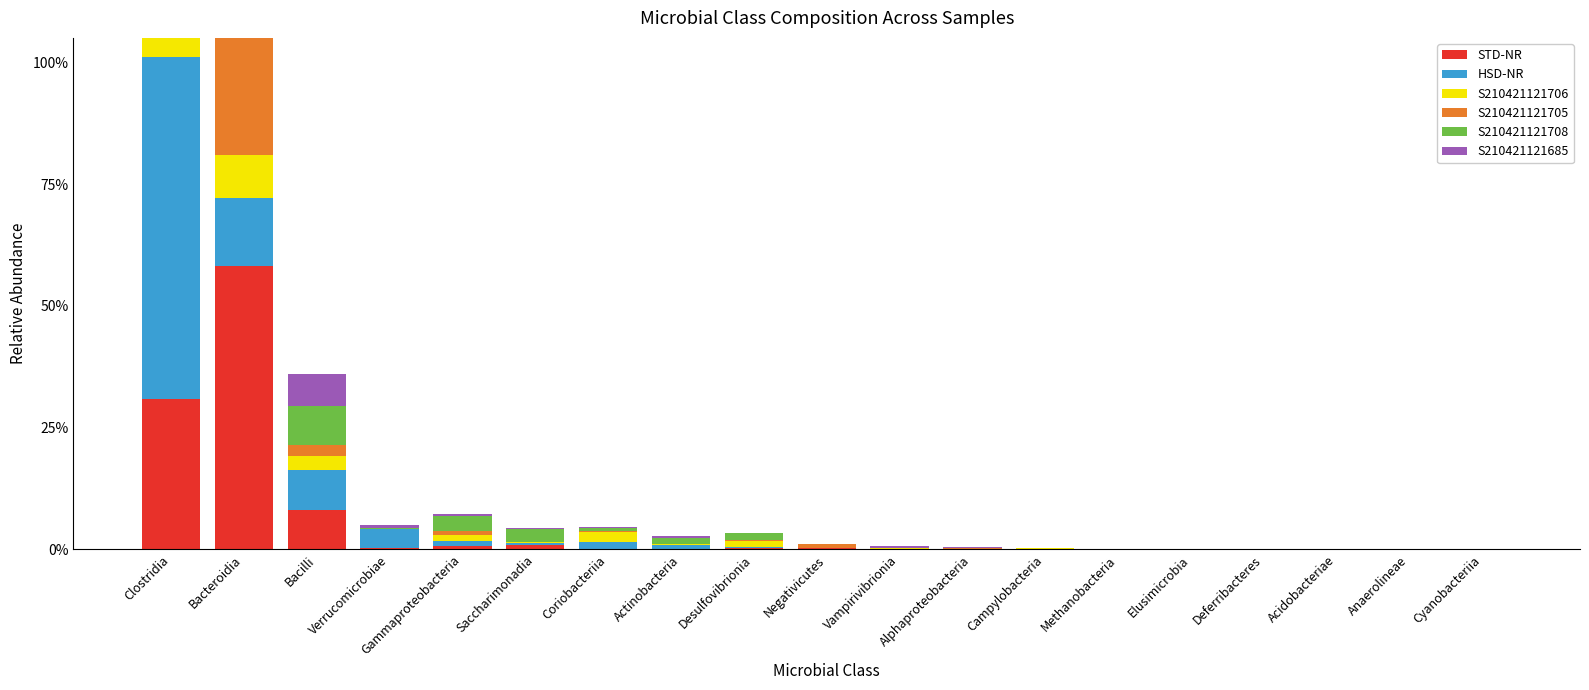

What is the label of the 7th bar from the right?

Campylobacteria